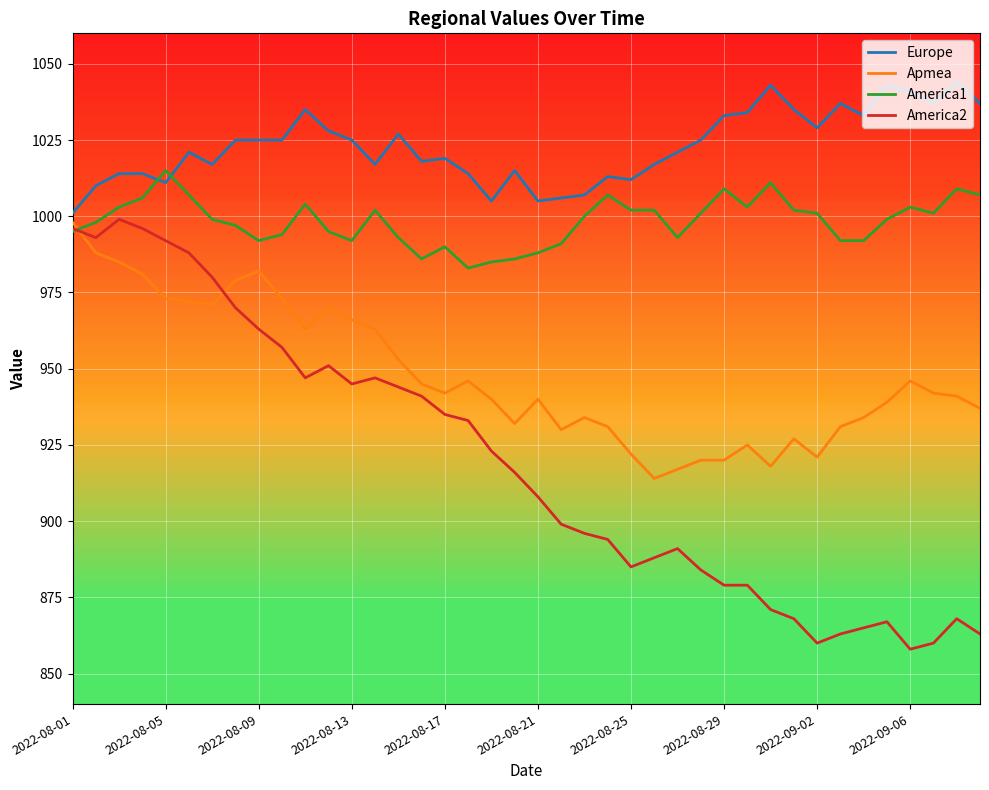

List the series in order of their overall mean, highest first.

Europe, America1, Apmea, America2